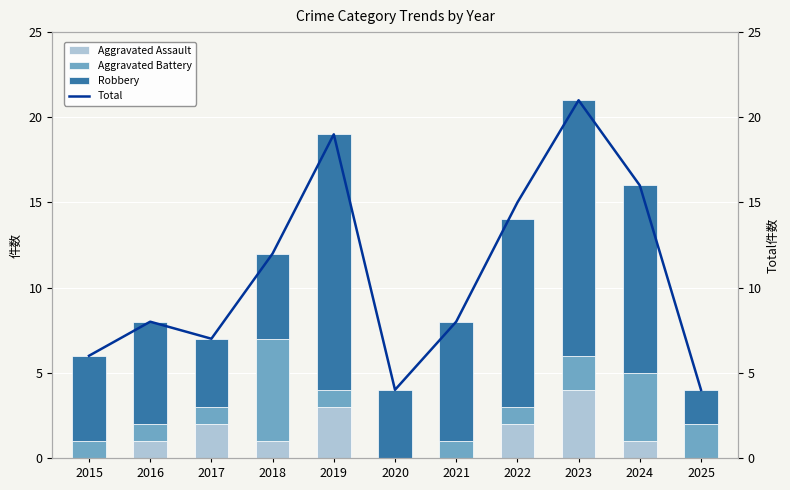

Reading left to right, list all the values displayed in this chart.

Aggravated Assault: 2015=0	2016=1	2017=2	2018=1	2019=3	2020=0	2021=0	2022=2	2023=4	2024=1	2025=0
Aggravated Battery: 2015=1	2016=1	2017=1	2018=6	2019=1	2020=0	2021=1	2022=1	2023=2	2024=4	2025=2
Robbery: 2015=5	2016=6	2017=4	2018=5	2019=15	2020=4	2021=7	2022=11	2023=15	2024=11	2025=2
Total: 2015=6	2016=8	2017=7	2018=12	2019=19	2020=4	2021=8	2022=15	2023=21	2024=16	2025=4